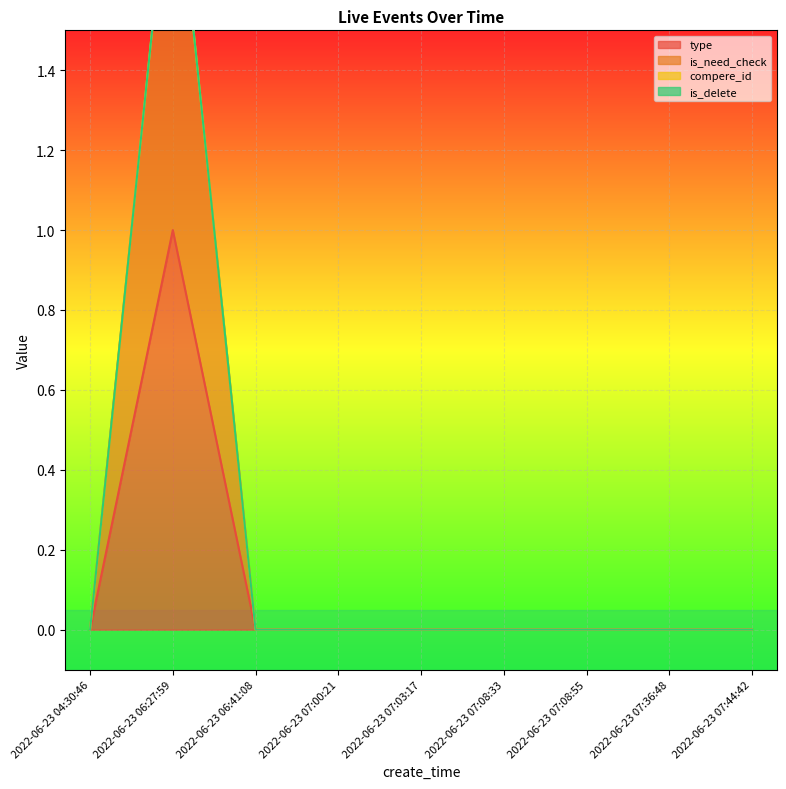

True or false: is_need_check and type intersect in this chart.

False